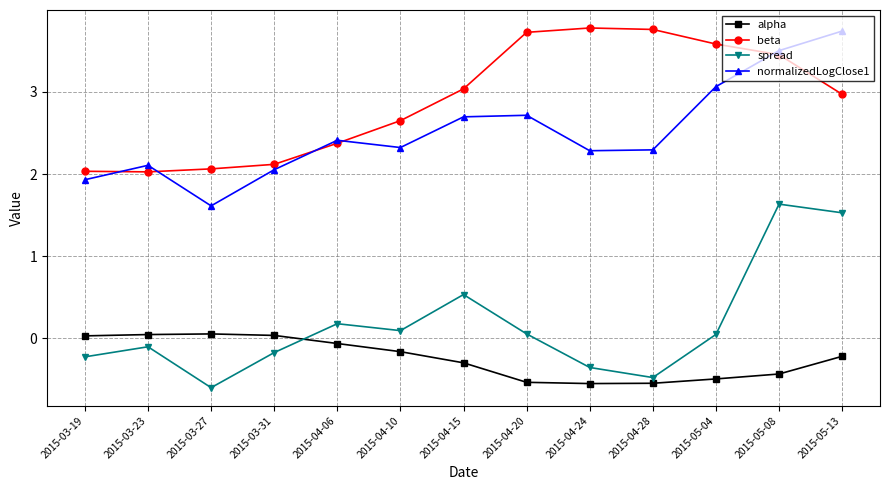

What is the highest value of the normalizedLogClose1 series?

3.7